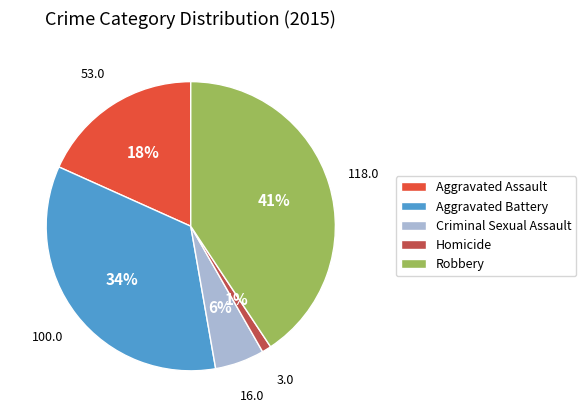

Rank the categories by value from highest to lowest.

Robbery, Aggravated Battery, Aggravated Assault, Criminal Sexual Assault, Homicide